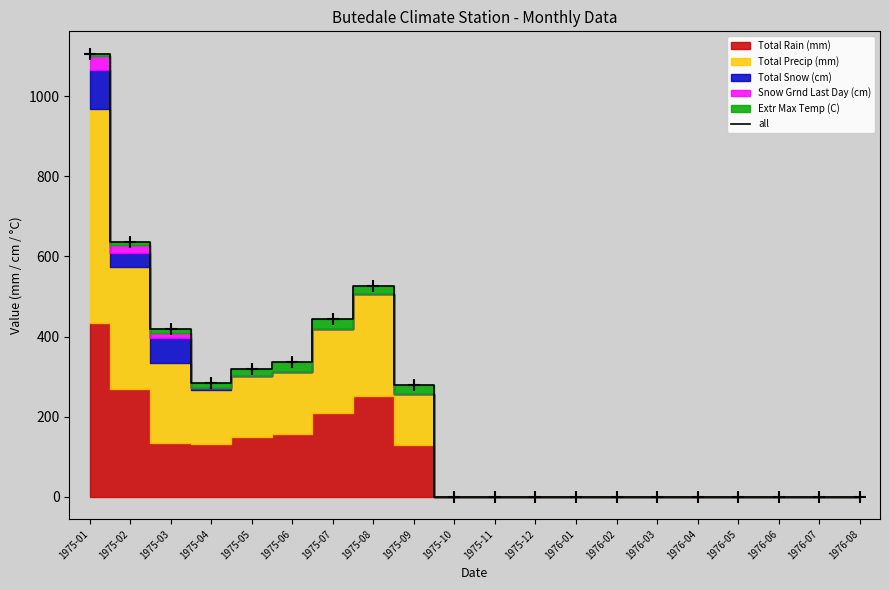

What is the average value?

217.6